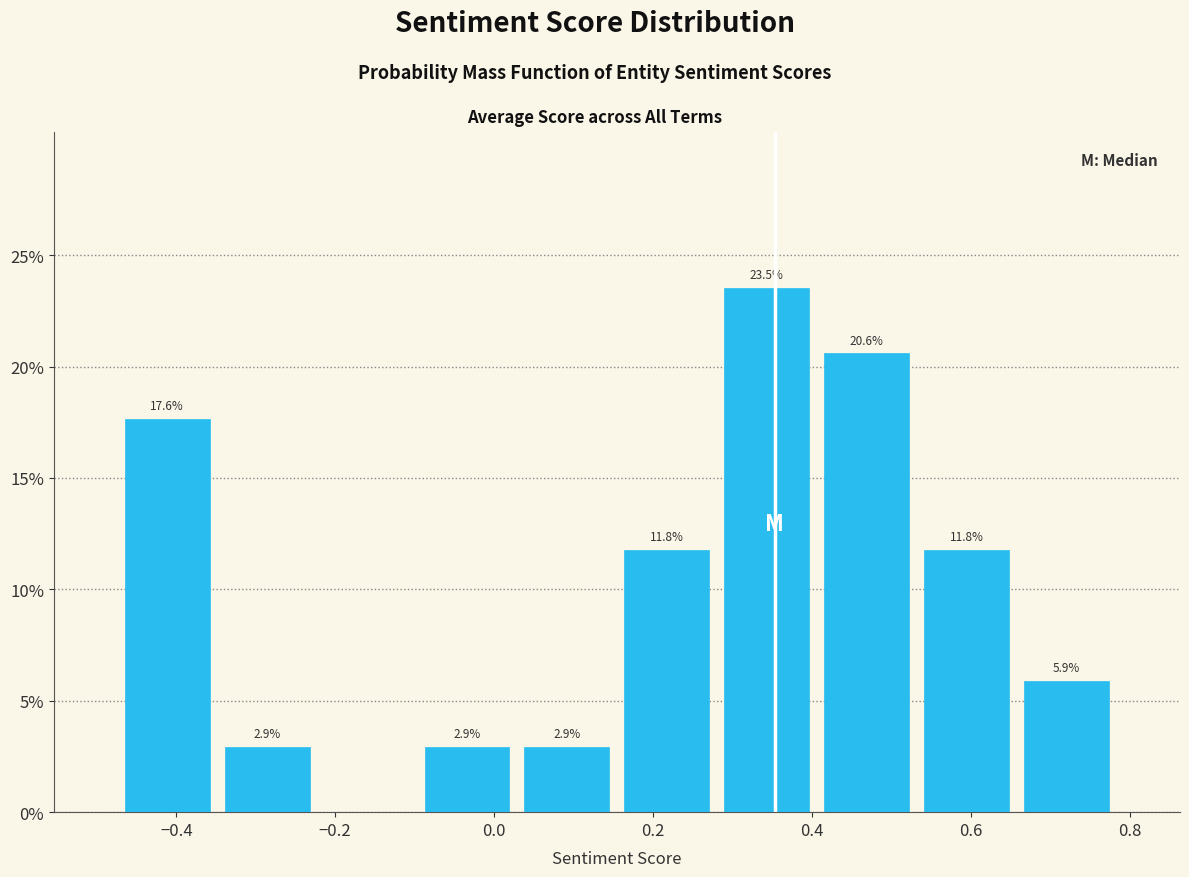

Which range on the x-axis has the tallest bar?

0.28 to 0.40